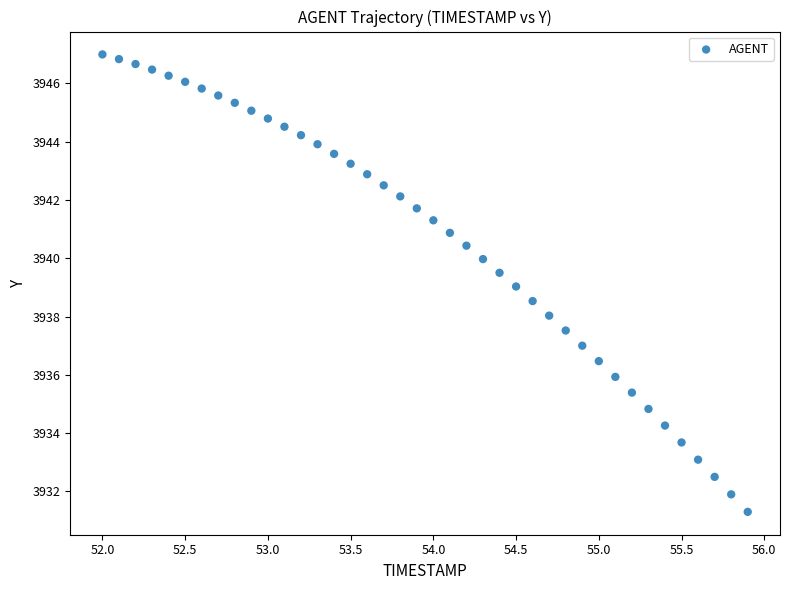

What is the range of X values (max minus min)?

3.9